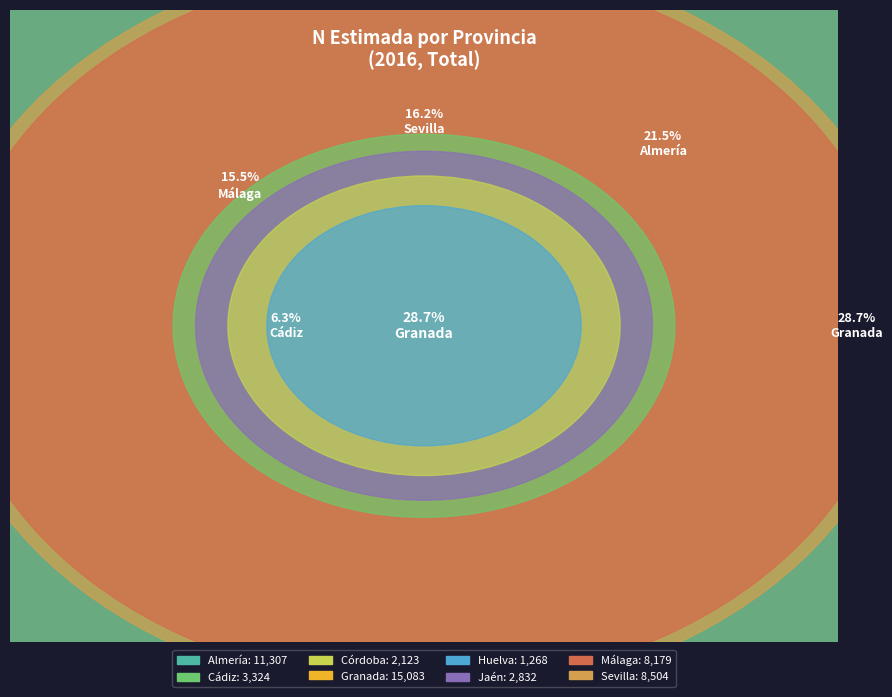

What percentage is NOT represented by Cádiz?

93.7%